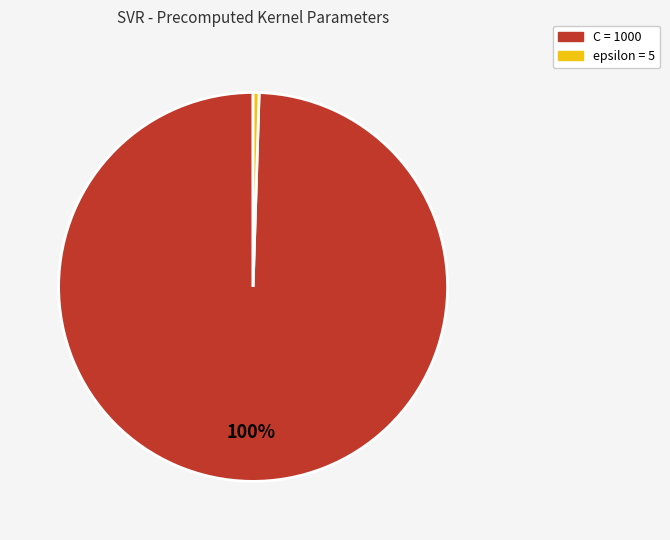

How many slices are in this pie chart?

2